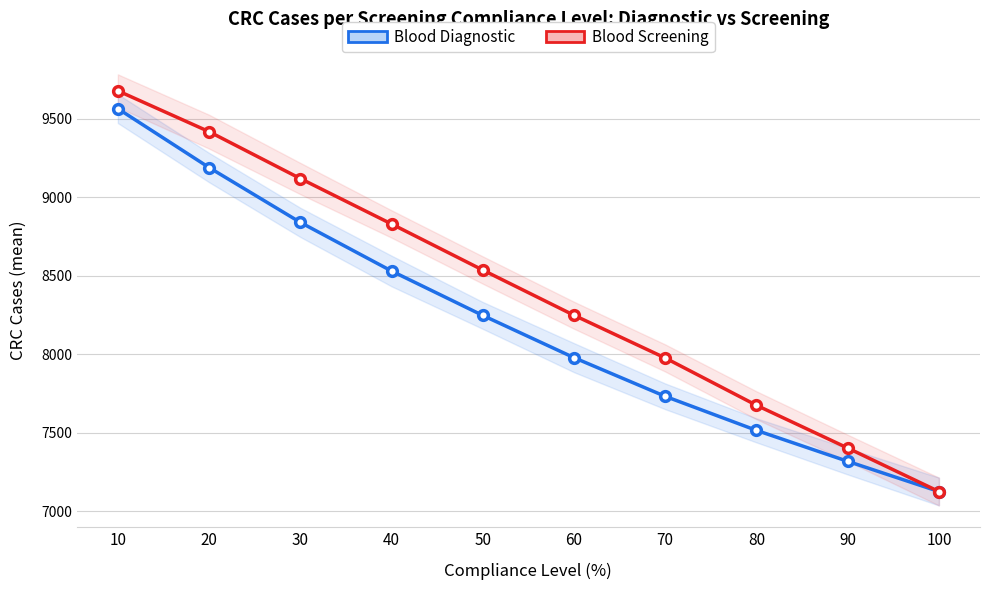

What is the value of the Blood_random_screening point at the 10th from the left?

7125.7